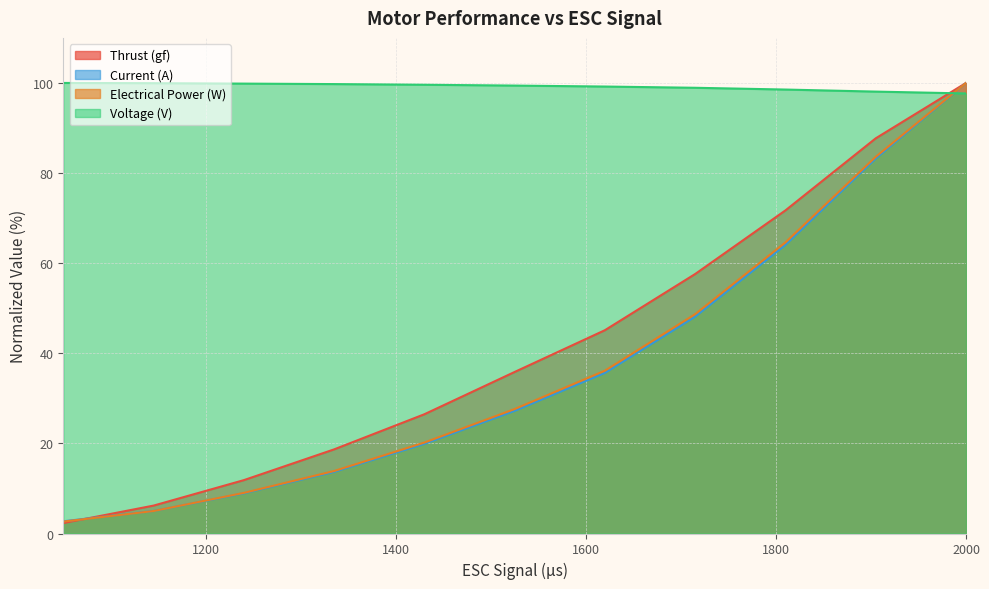

What is the lowest value of the Electrical Power (W) series?

2.6